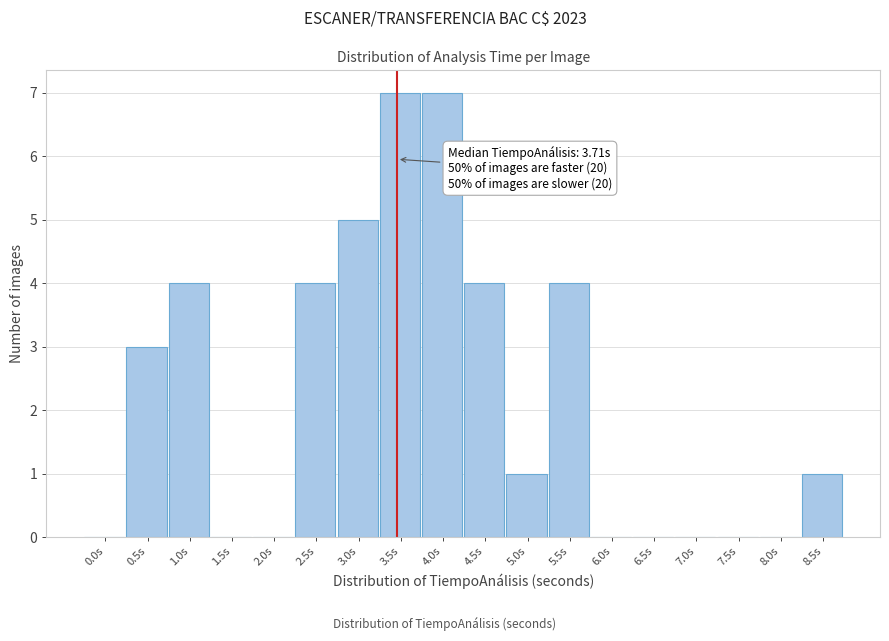

Reading right to left, list all the values displayed in this chart.

8.5s=1	8.0s=0	7.5s=0	7.0s=0	6.5s=0	6.0s=0	5.5s=4	5.0s=1	4.5s=4	4.0s=7	3.5s=7	3.0s=5	2.5s=4	2.0s=0	1.5s=0	1.0s=4	0.5s=3	0.0s=0